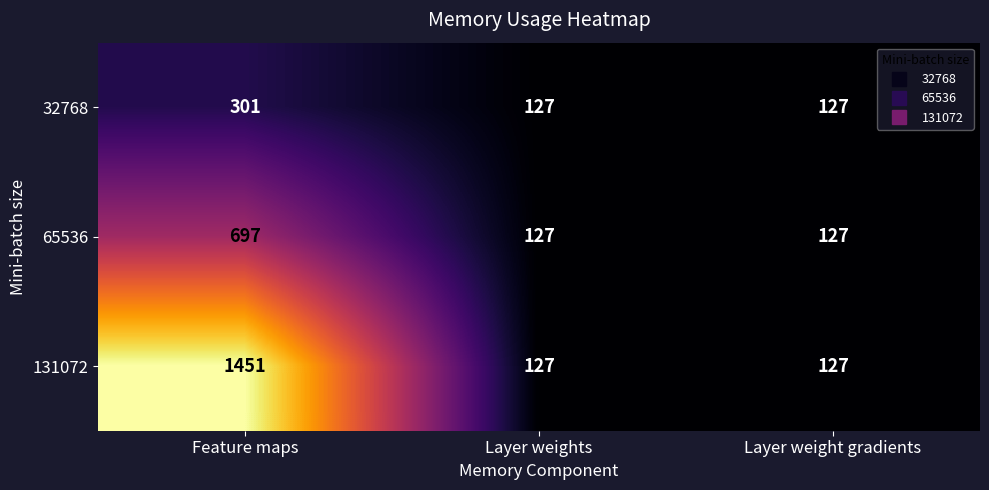

Reading left to right, what are all the values shown in this chart?

32768: Feature maps=301	Layer weights=127	Layer weight gradients=127
65536: Feature maps=697	Layer weights=127	Layer weight gradients=127
131072: Feature maps=1451	Layer weights=127	Layer weight gradients=127